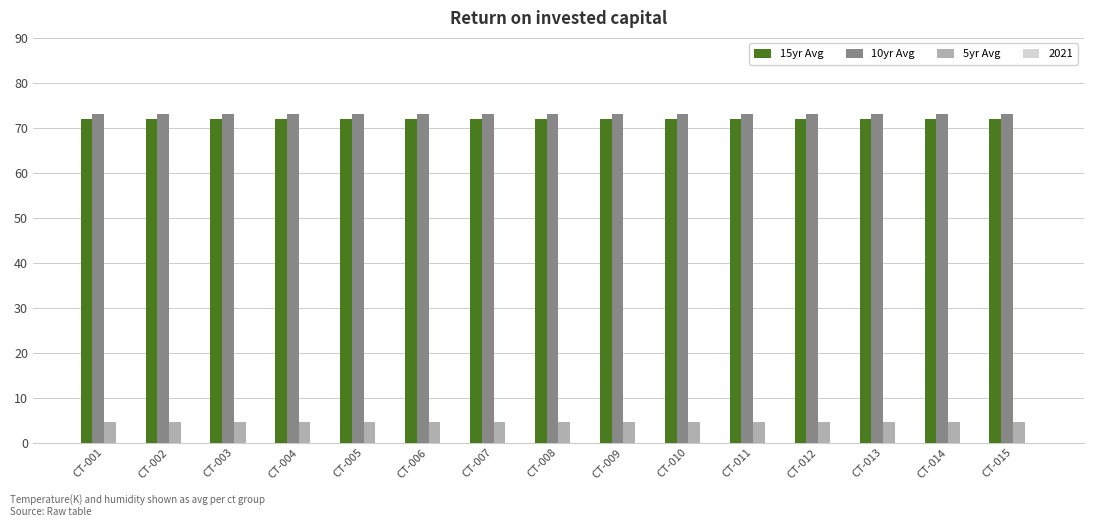

How many categories are shown in the chart?

15